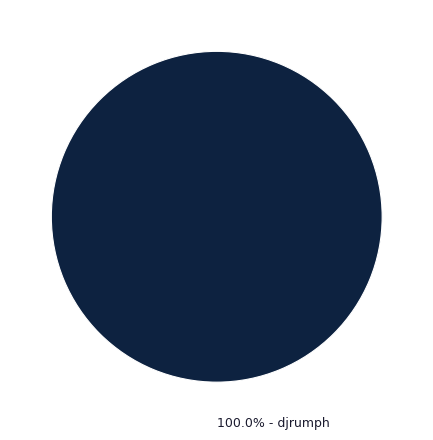

Count the number of slices in the pie.

1